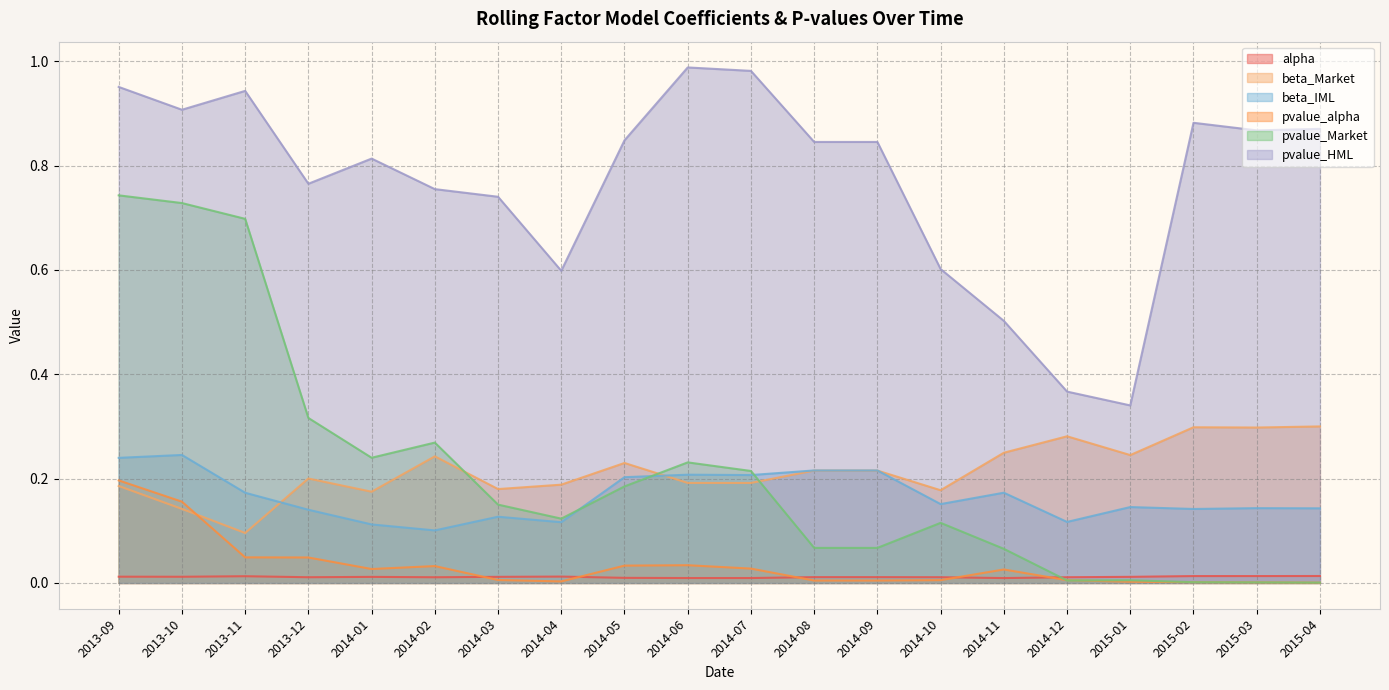

The value of beta_IML at 2015-01 is 0.1. True or false?

True